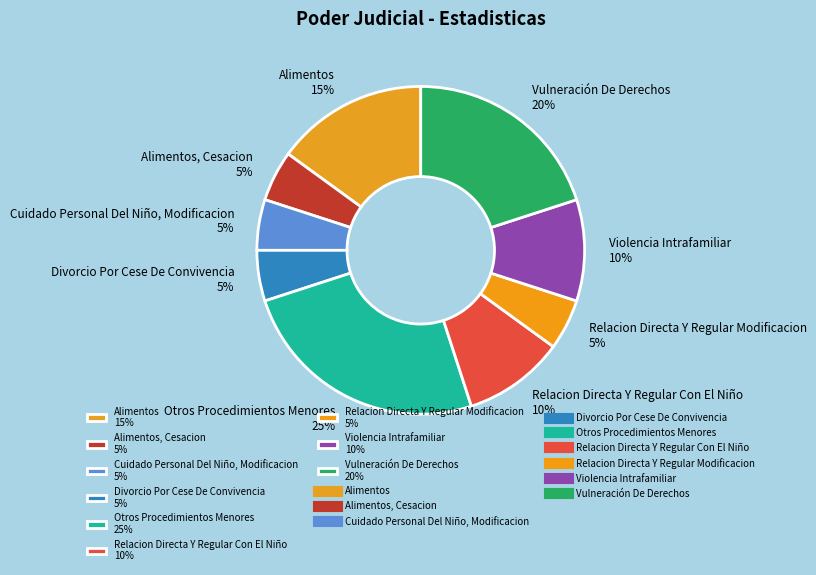

What is the largest slice in the pie chart?

Otros Procedimientos Menores 25%